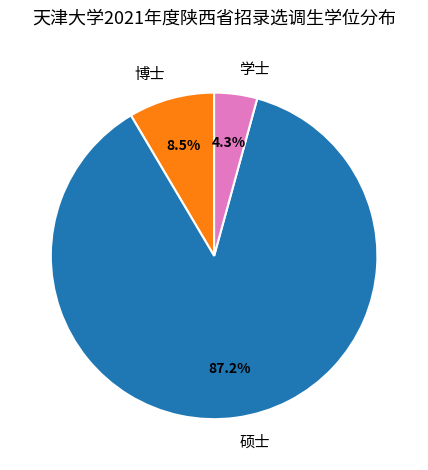

What percentage is the 学士 slice, to the nearest percent?

4%